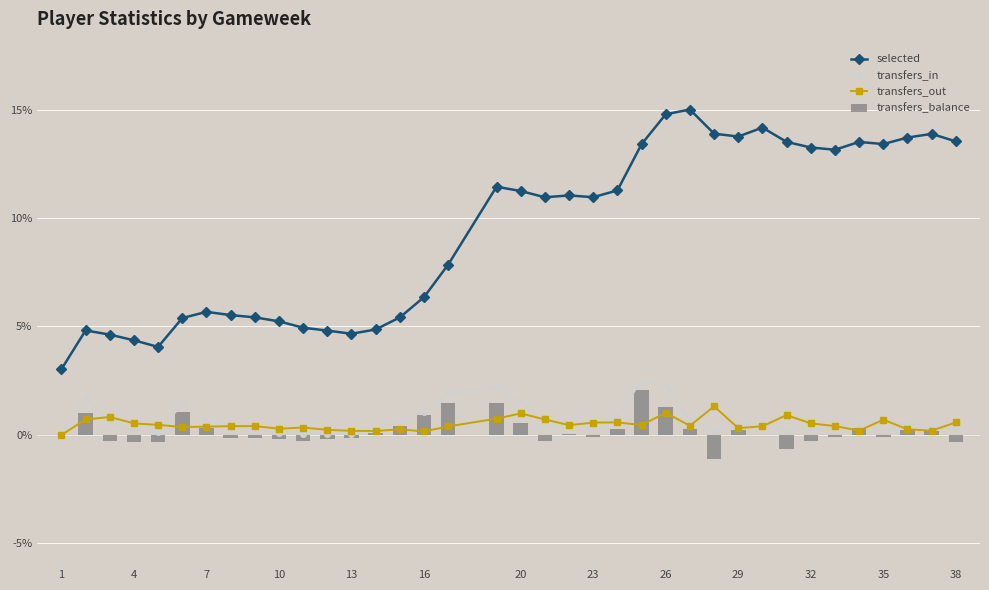

What is the difference between the highest and lowest values at 35?

5.0